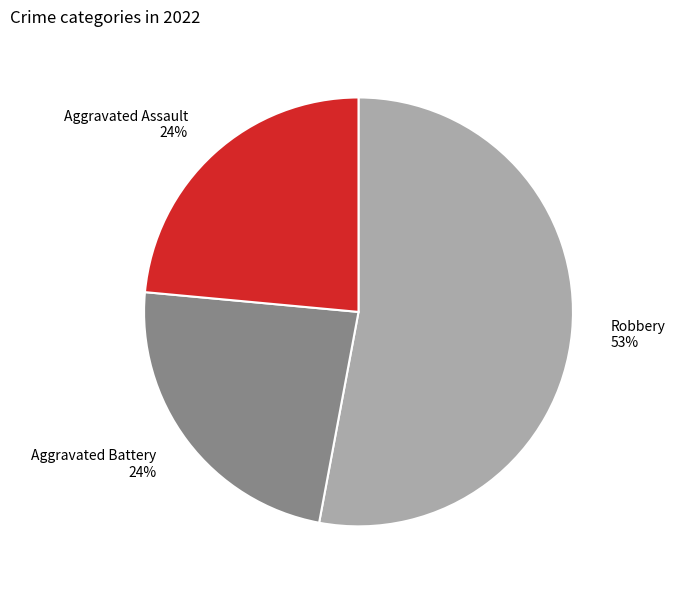

To the nearest percent, what is the average slice percentage?

33%